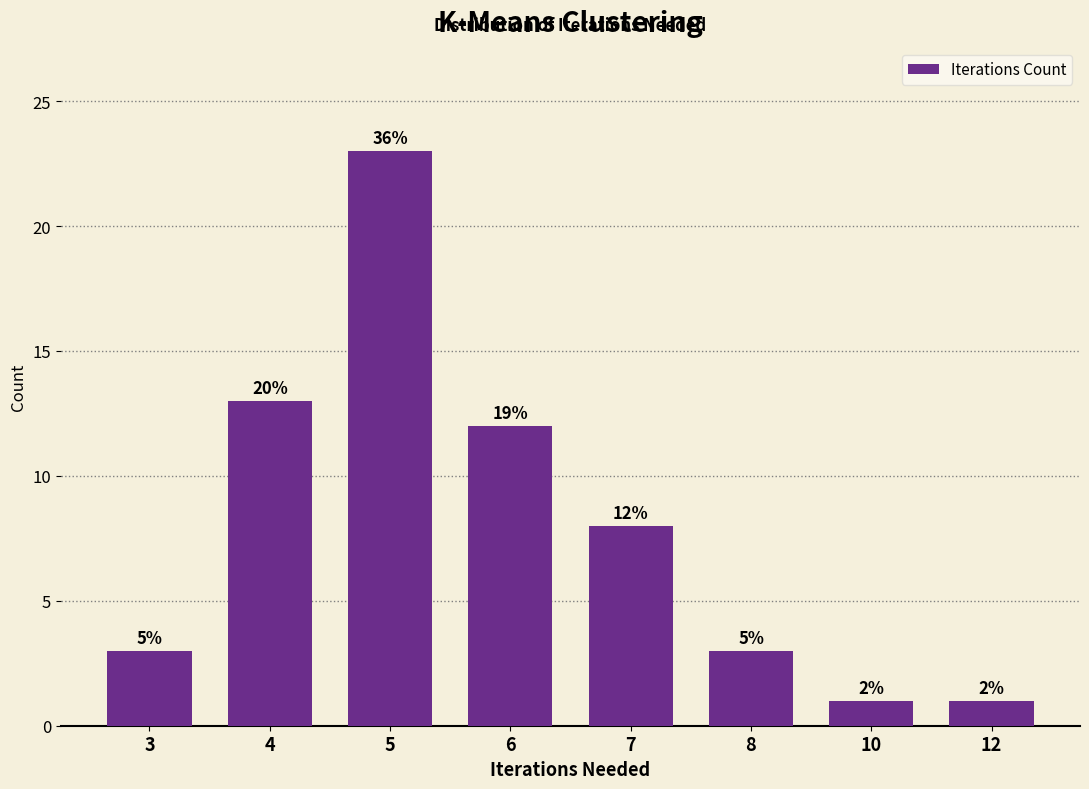

Reading right to left, transcribe all the data shown in this chart.

12=1	10=1	8=3	7=8	6=12	5=23	4=13	3=3